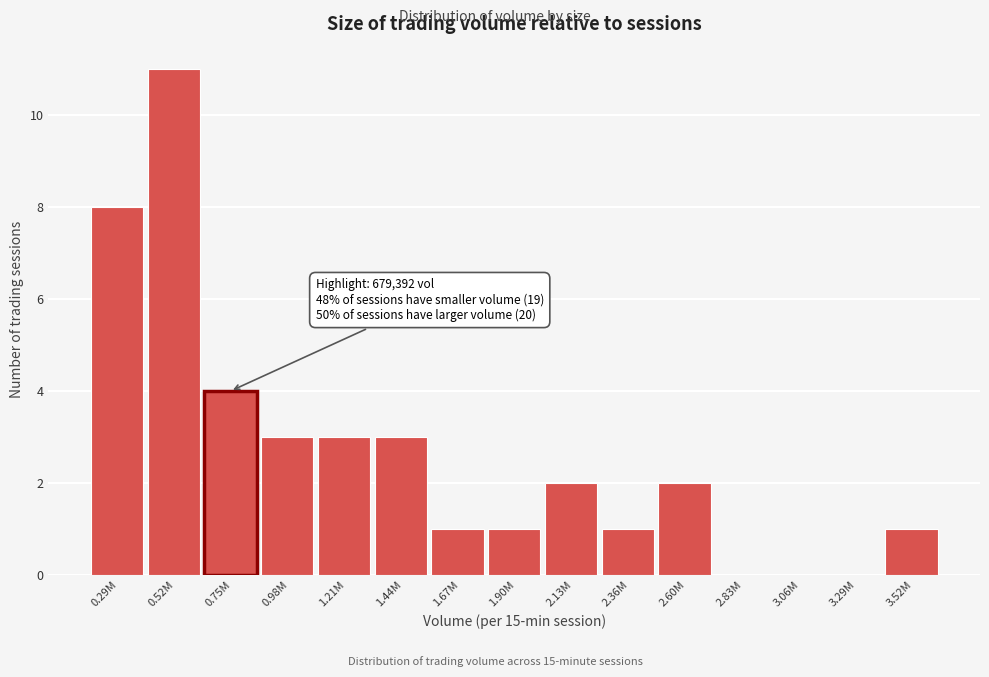

Reading left to right, what are all the values shown in this chart?

0.29M=8	0.52M=11	0.75M=4	0.98M=3	1.21M=3	1.44M=3	1.67M=1	1.90M=1	2.13M=2	2.36M=1	2.60M=2	2.83M=0	3.06M=0	3.29M=0	3.52M=1